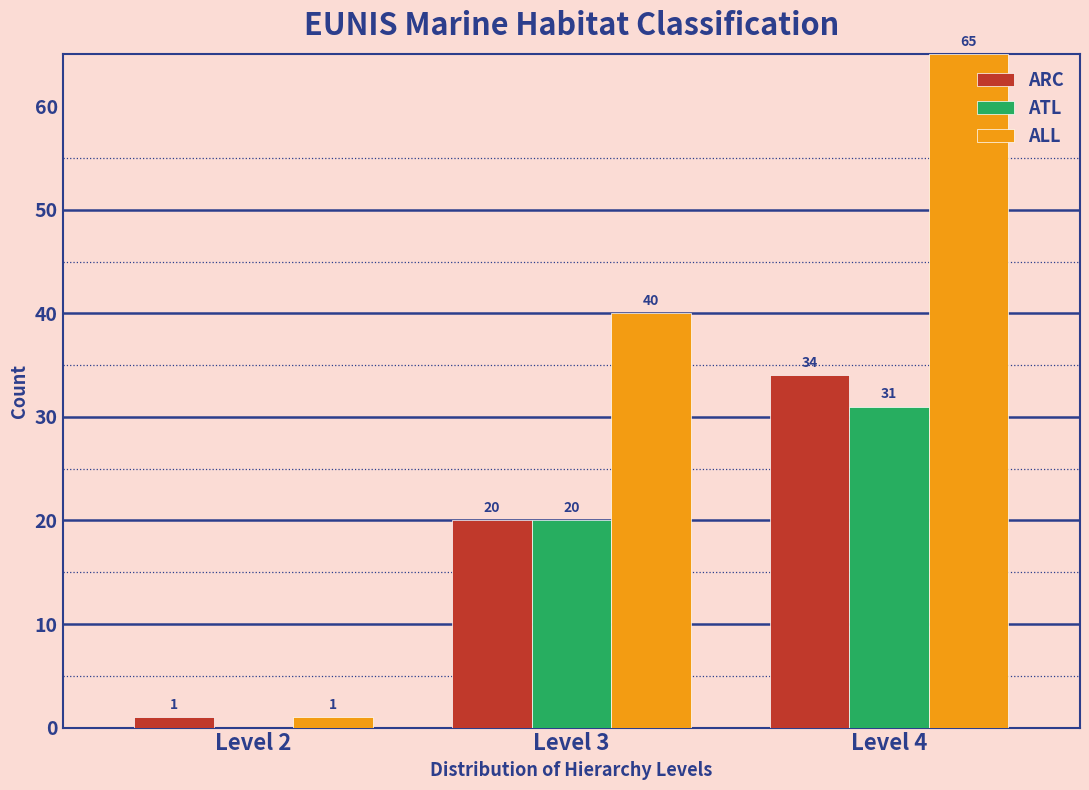

Reading left to right, list all the values displayed in this chart.

ARC: Level 2=1	Level 3=20	Level 4=34
ATL: Level 2=0	Level 3=20	Level 4=31
ALL: Level 2=1	Level 3=40	Level 4=65